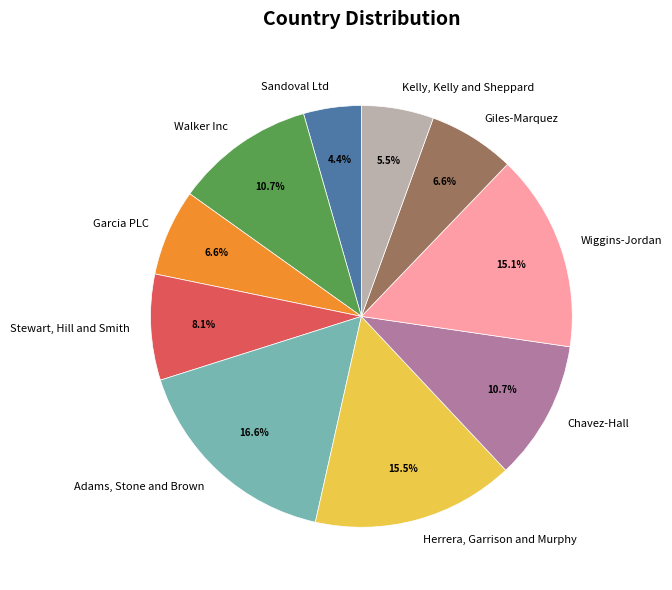

Which slice is the smallest?

Sandoval Ltd